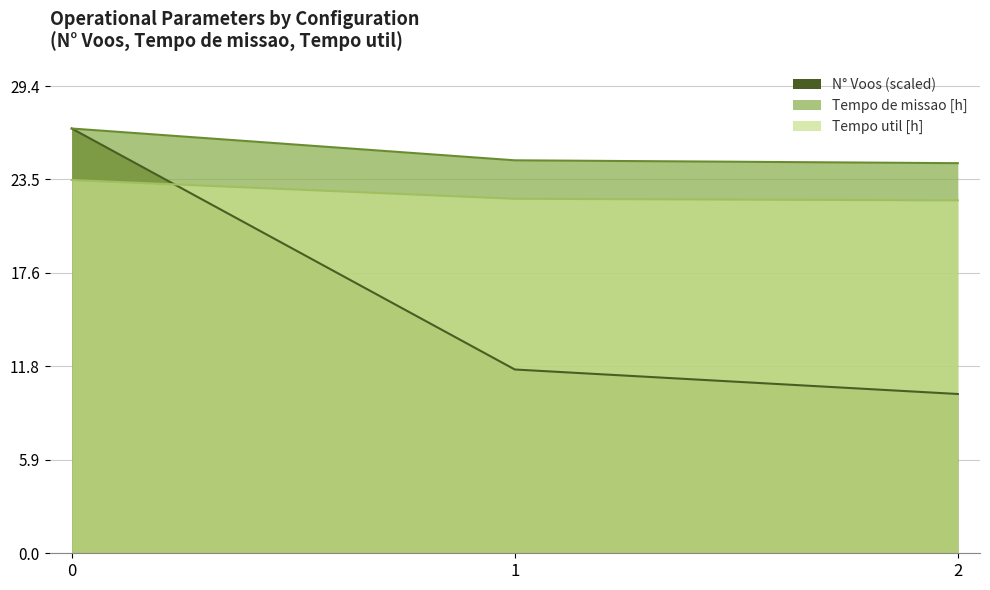

Which series changed the most between 0 and 1?

Capacidade operacional [ha/h]